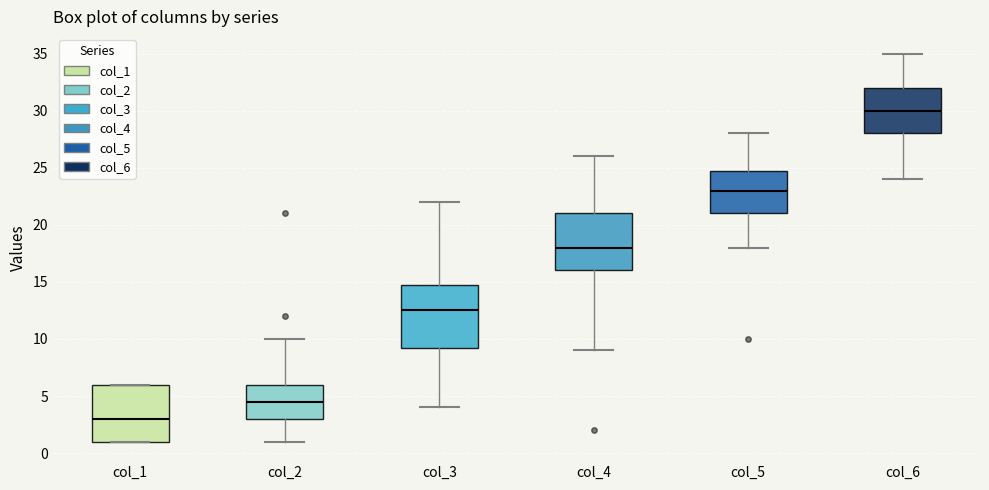

Which box is the tallest, from its lower edge to its upper edge?

col_3